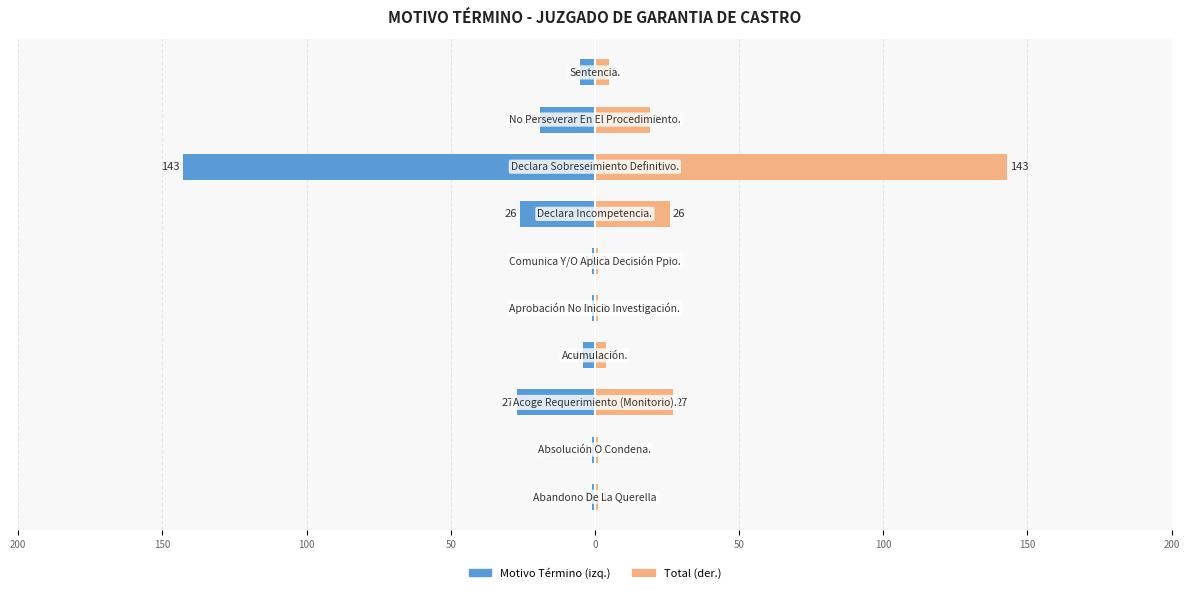

Which series has the largest total across all categories?

Total